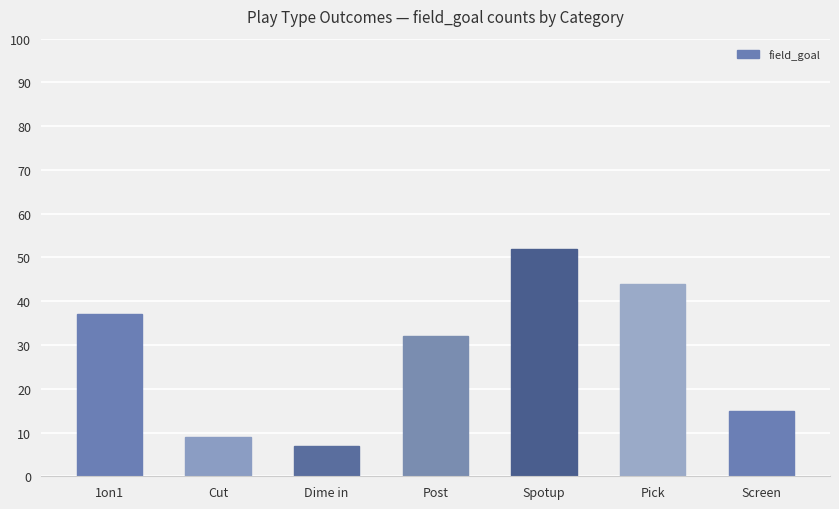

Is it true that the value at Post is 32?

True